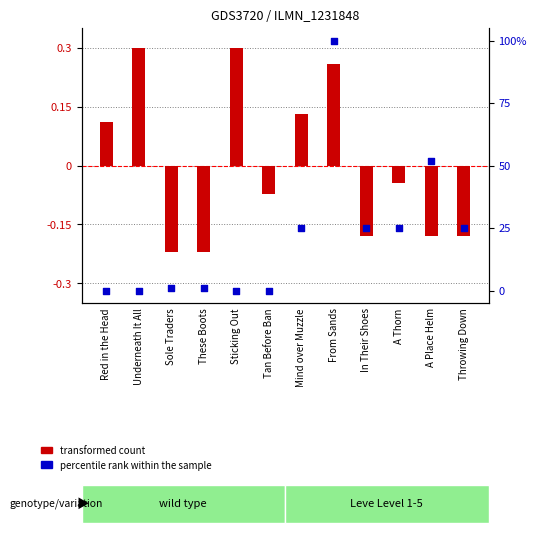

What is the total value across all series at Underneath It All?

0.3